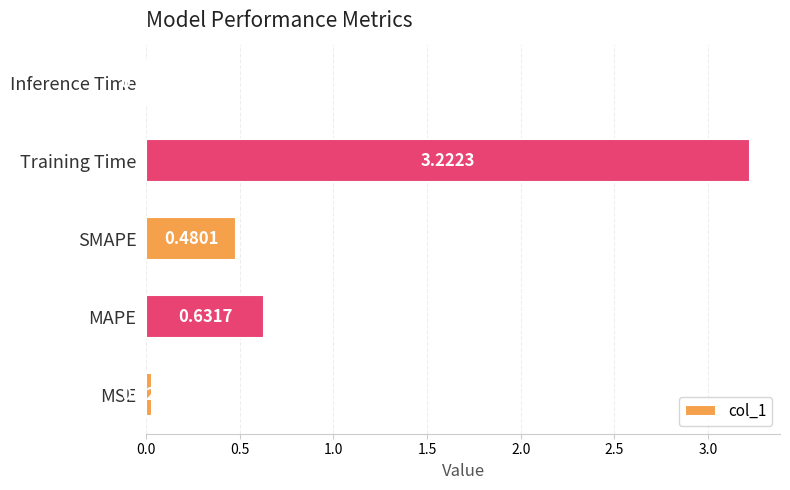

Are the bars grouped side by side (vs. stacked)?

No